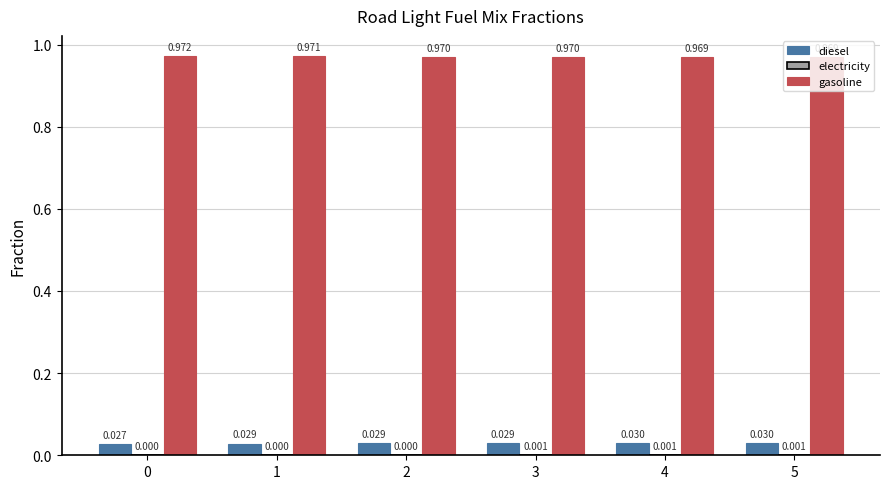

Does the chart contain stacked bars?

No